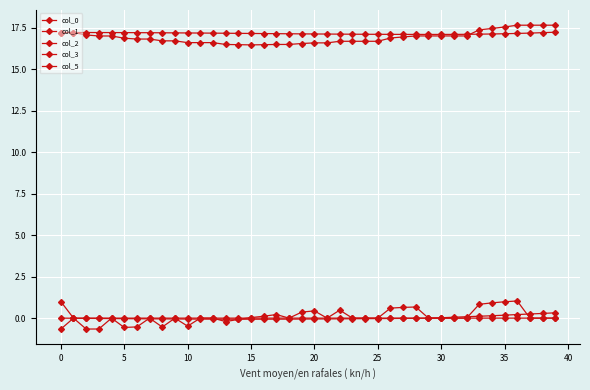

True or false: col_5 has more than 2 points higher than both neighbors.

False